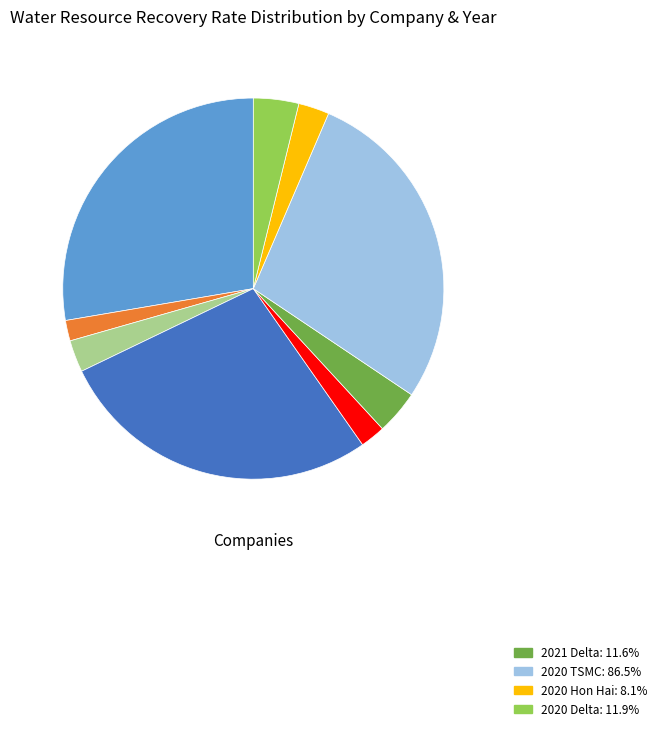

How many segments does this pie chart have?

9